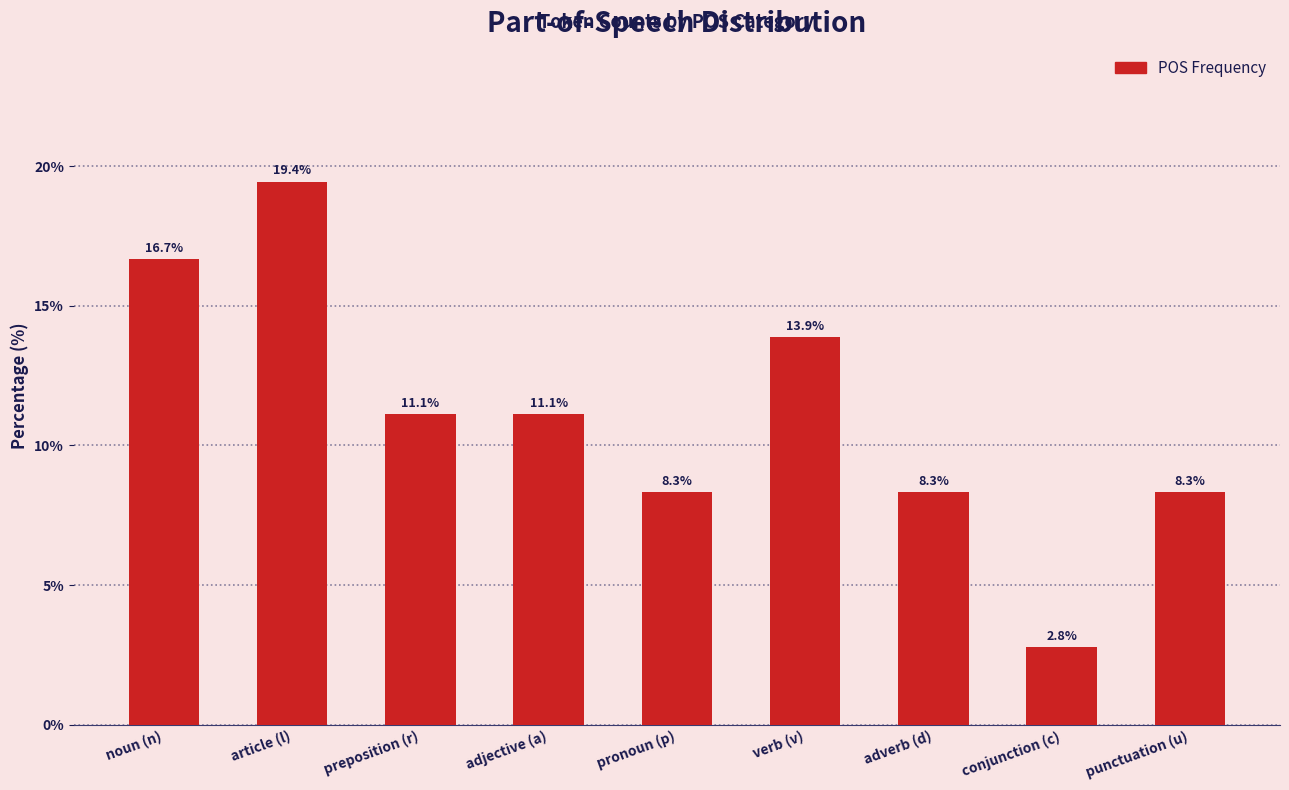

What is the change in value from adjective (a) to verb (v)?

+2.8